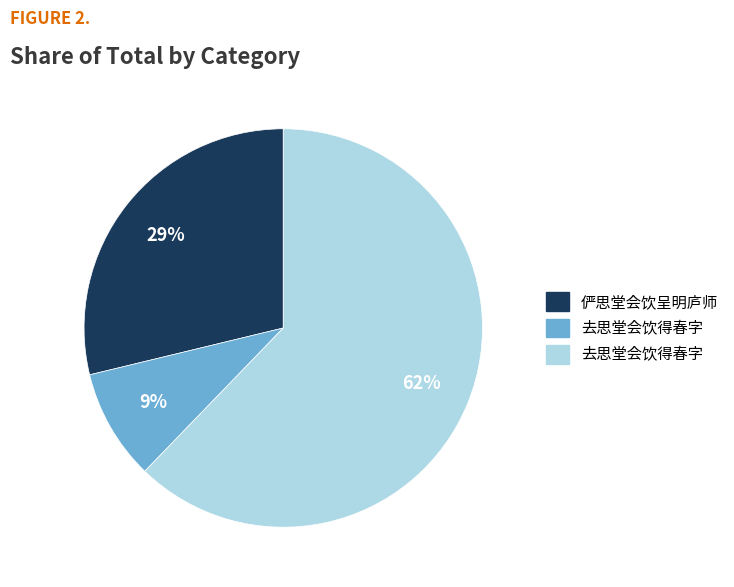

Count the number of slices in the pie.

3